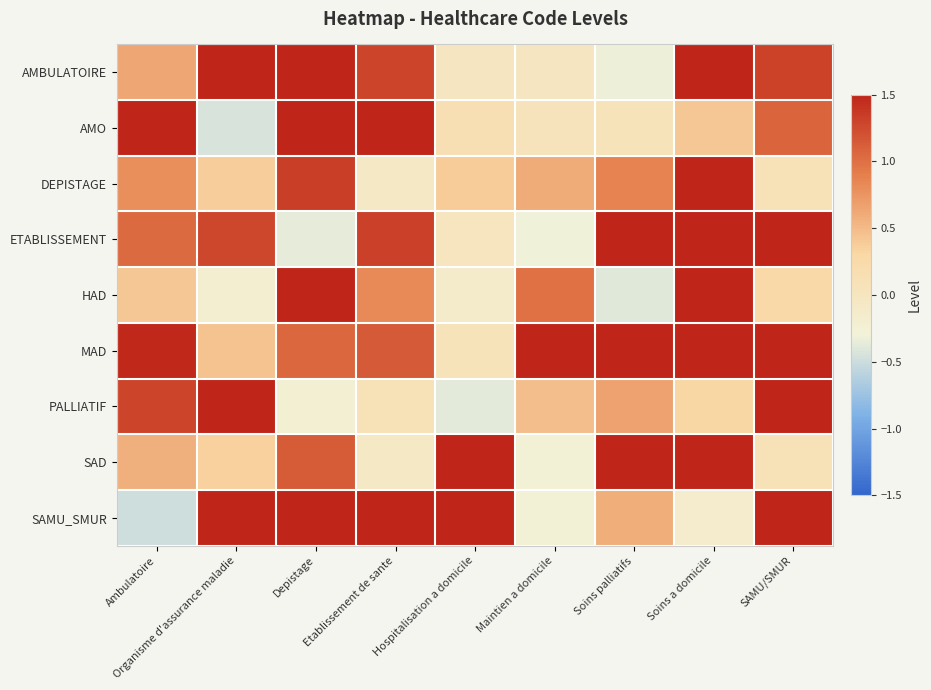

Which label corresponds to the smallest value in the chart?

Ambulatoire